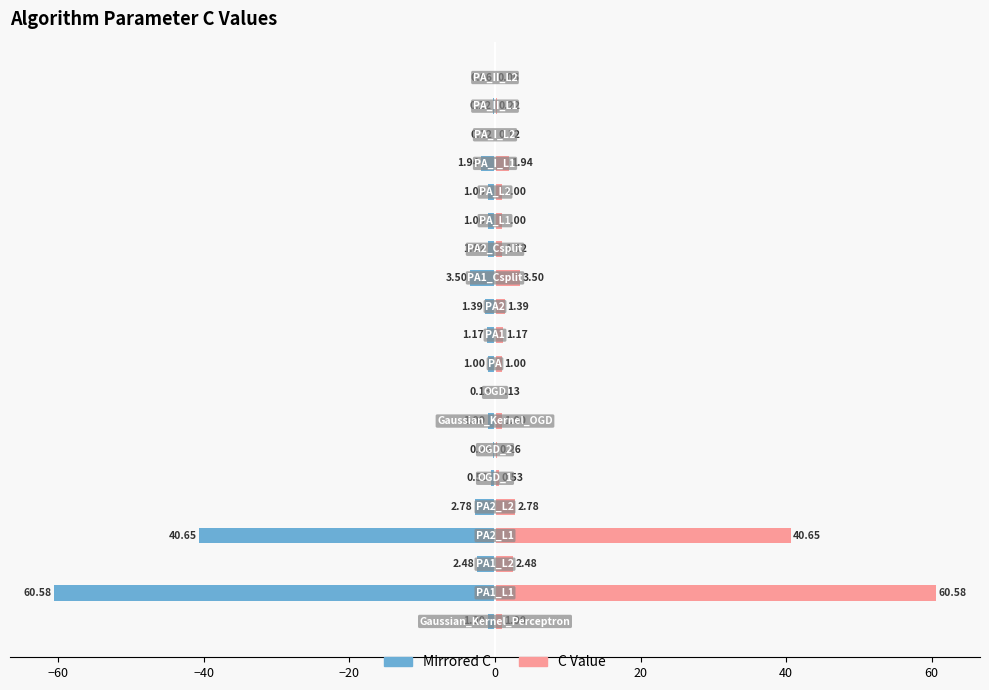

What is the value of the Left (C value mirrored) bar at the 17th from the left?

-1.9